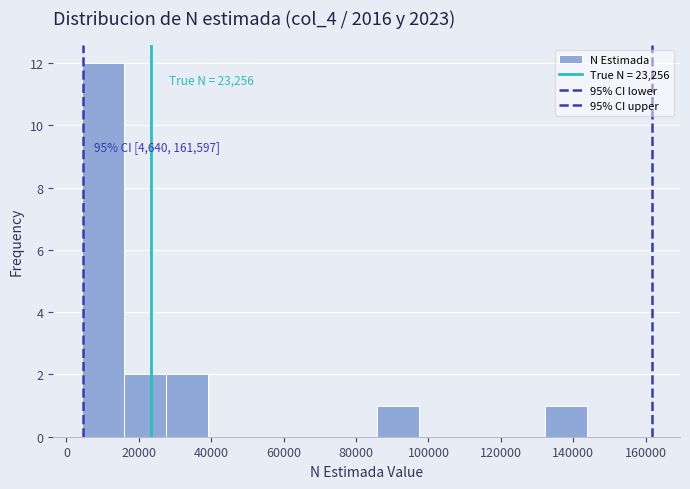

Over which range of the x-axis is the bar tallest?

4000 to 16000